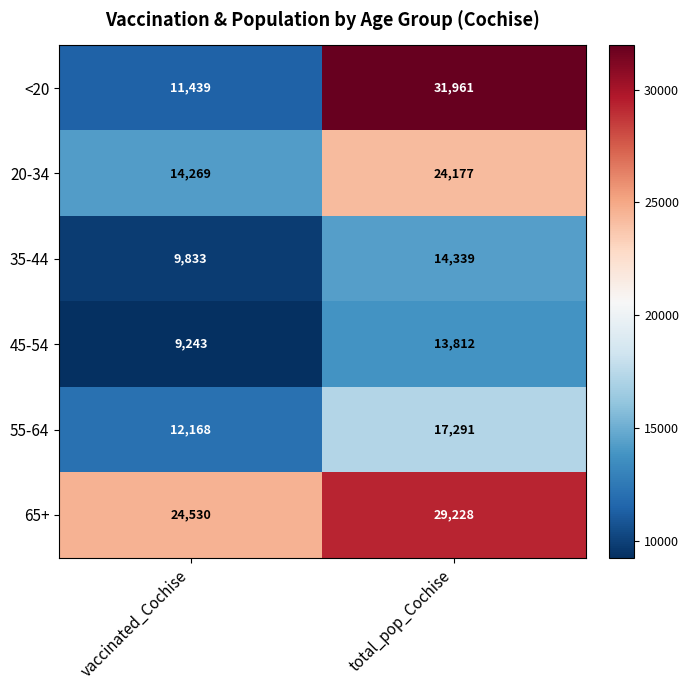

Reading left to right, extract all data points from this chart.

<20: 11439	31961
20-34: 14269	24177
35-44: 9833	14339
45-54: 9243	13812
55-64: 12168	17291
65+: 24530	29228